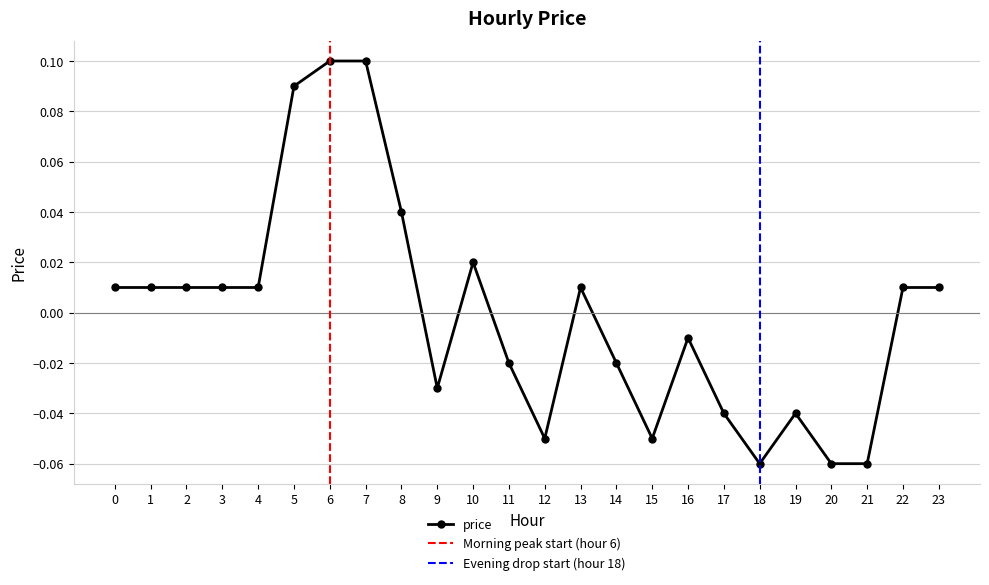

Is it true that the value at 6 is 0.0?

False